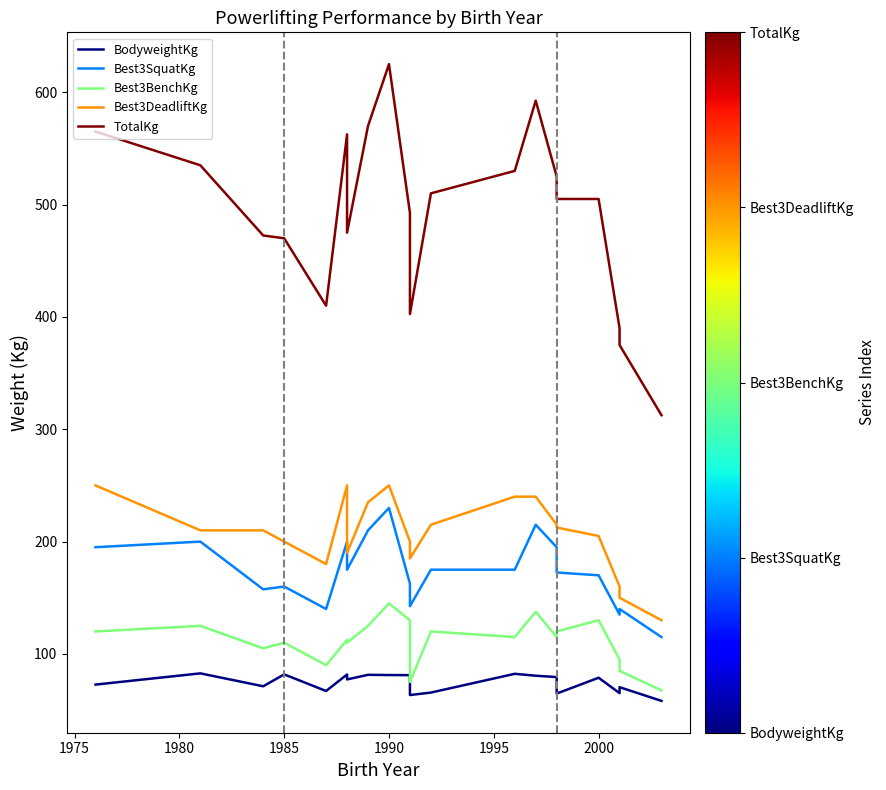

At how many categories does at least one series exceed 234?

20